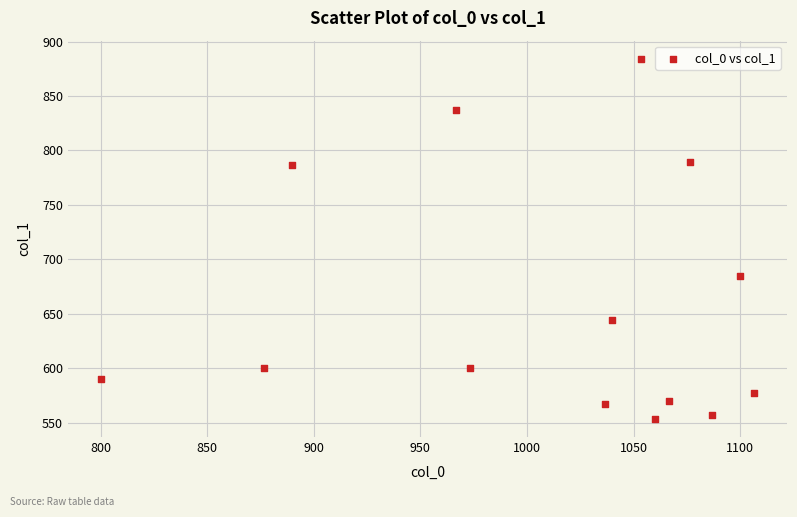

What Y value in the scatter plot is closest to 718?

685.1